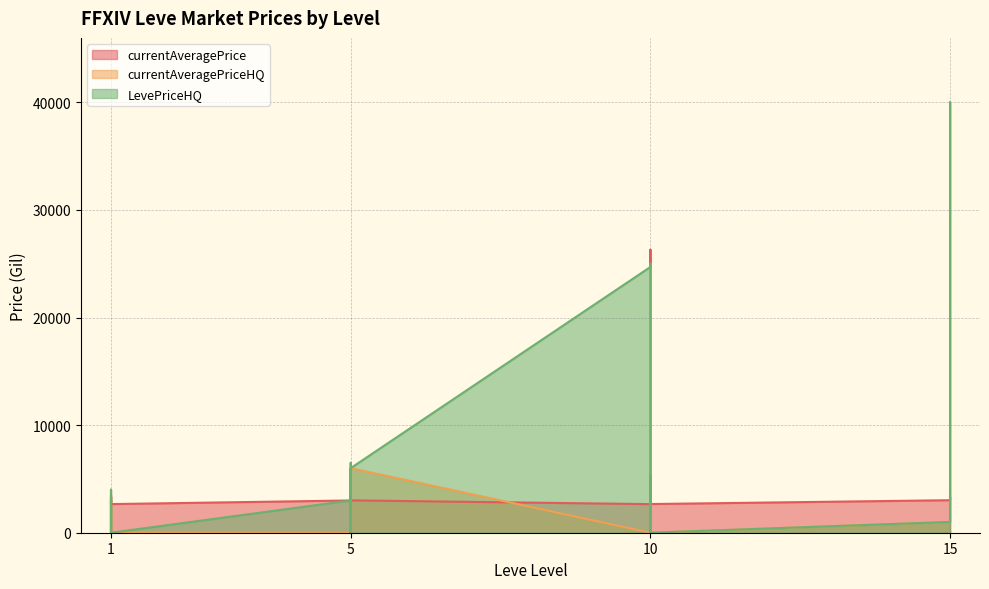

Reading right to left, transcribe all the data shown in this chart.

currentAveragePrice: 3341.0	3023.0	2666.0	3543.0	3539.0	26304.0	2670.0	2658.0	3008.0	3316.0	3001.0	3313.0	3015.0	2999.0	2661.0	3000.0	3515.0	2996.0	3309.0	3307.0
currentAveragePriceHQ: 39999.0	1000.0	0.0	0.0	0.0	0.0	24999.5	0.0	6005.0	0.0	1000.0	0.0	0.0	0.0	0.0	3005.0	0.0	3000.0	0.0	1500.0
LevePriceHQ: 39999.0	1000.0	0.0	0.0	5301.4	0.0	24999.5	24703.0	6005.0	0.0	1000.0	6500.0	0.0	2999.0	0.0	3005.0	0.0	0.0	3999.0	1500.0